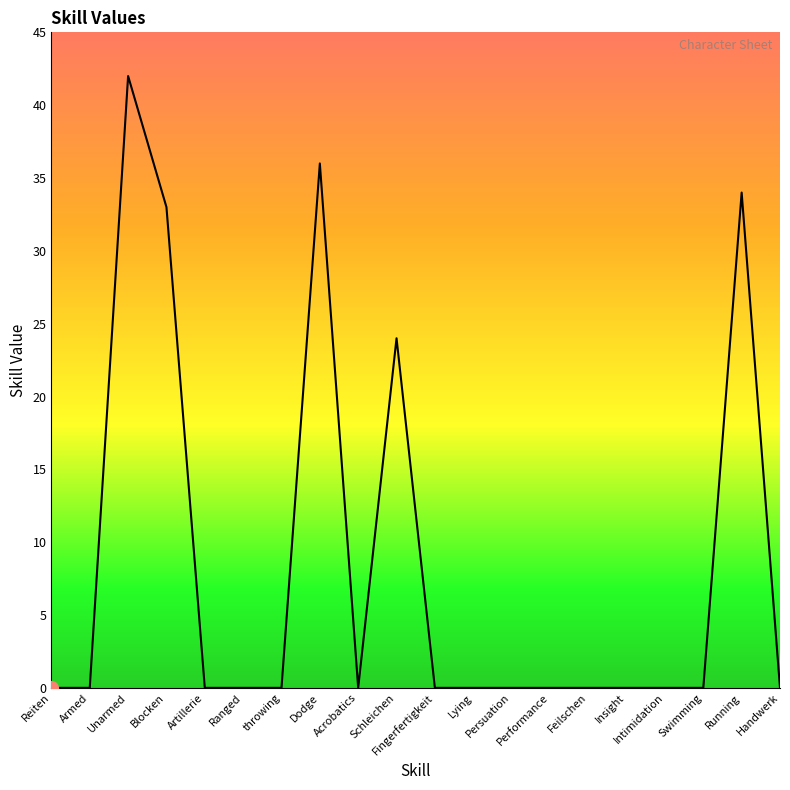

What is the maximum value shown in the chart?

42